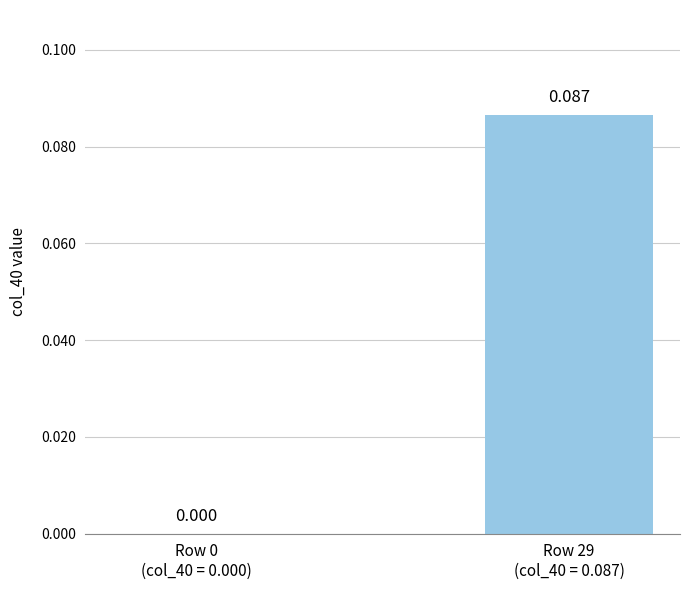

Between Row 0
(col_40 = 0.000) and Row 29
(col_40 = 0.087), which is larger?

Row 29
(col_40 = 0.087)